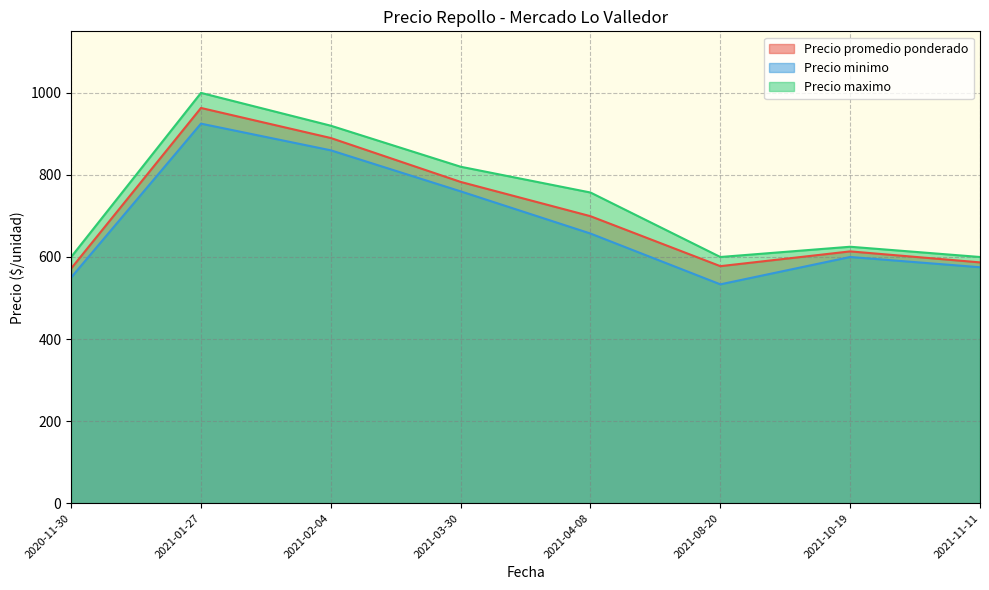

Which series has the largest total across all categories?

Precio maximo